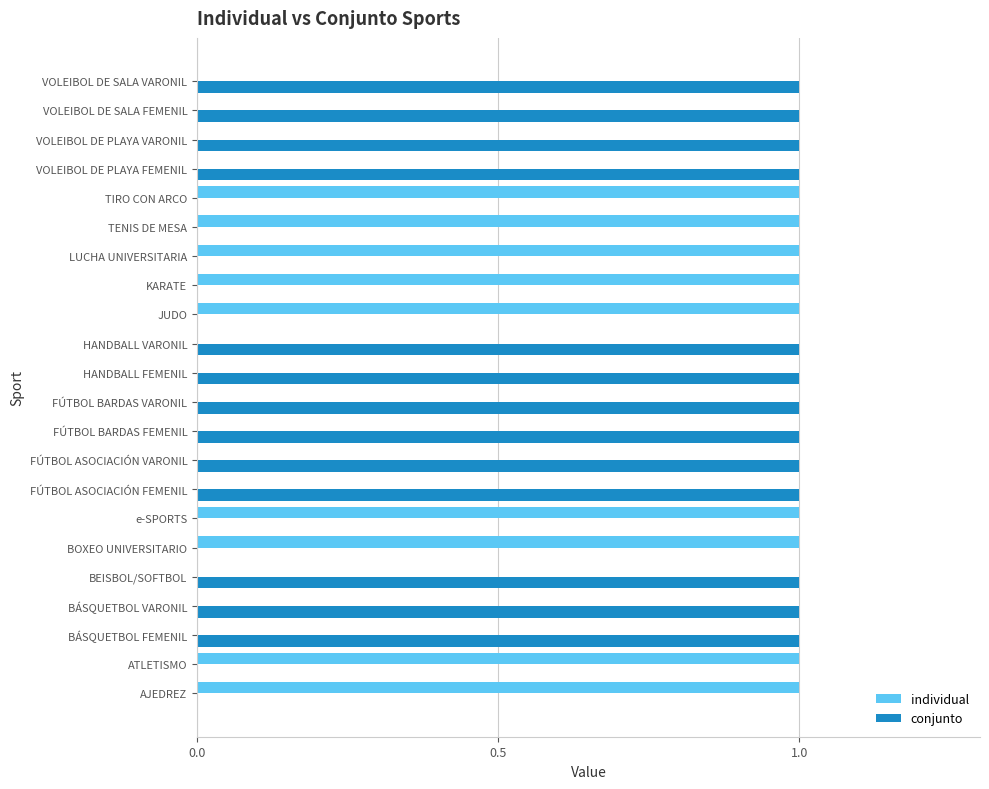

The individual series shows 1 at KARATE. True or false?

True